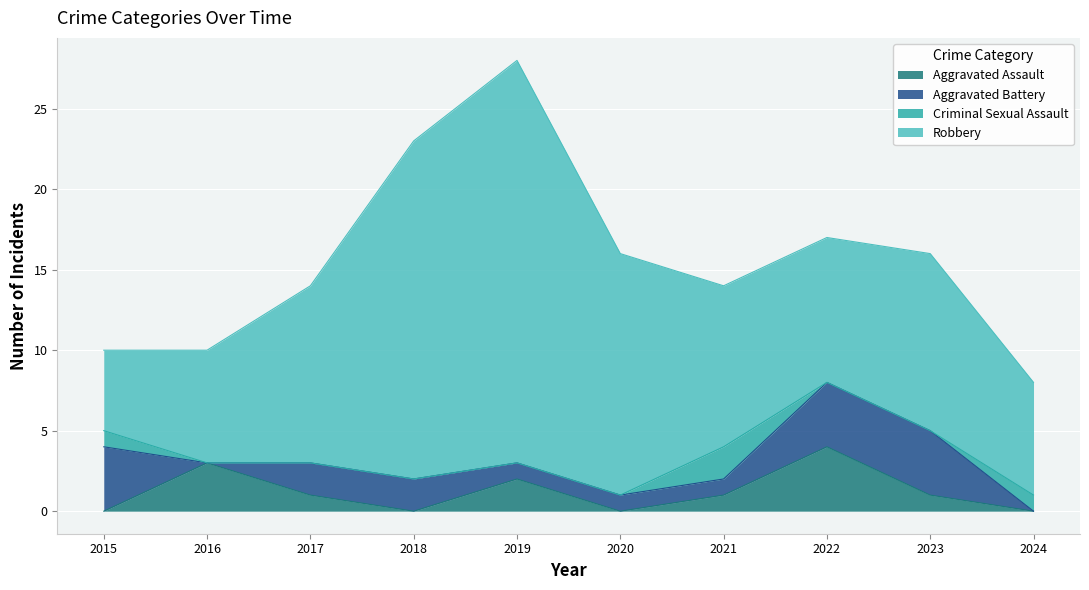

Which series has the largest range (max minus min)?

Robbery